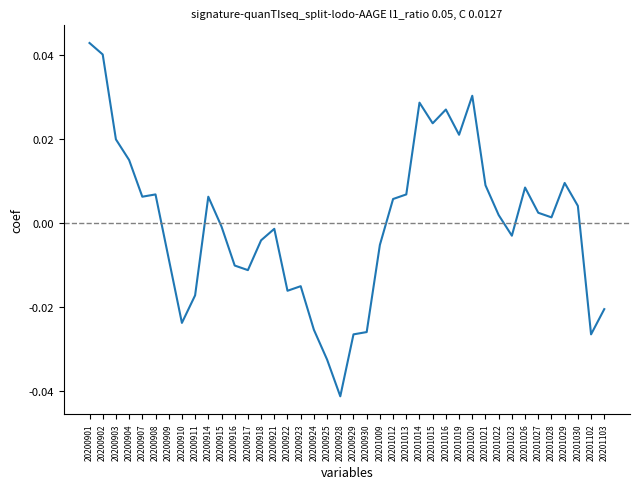

How many values exceed 0?

21